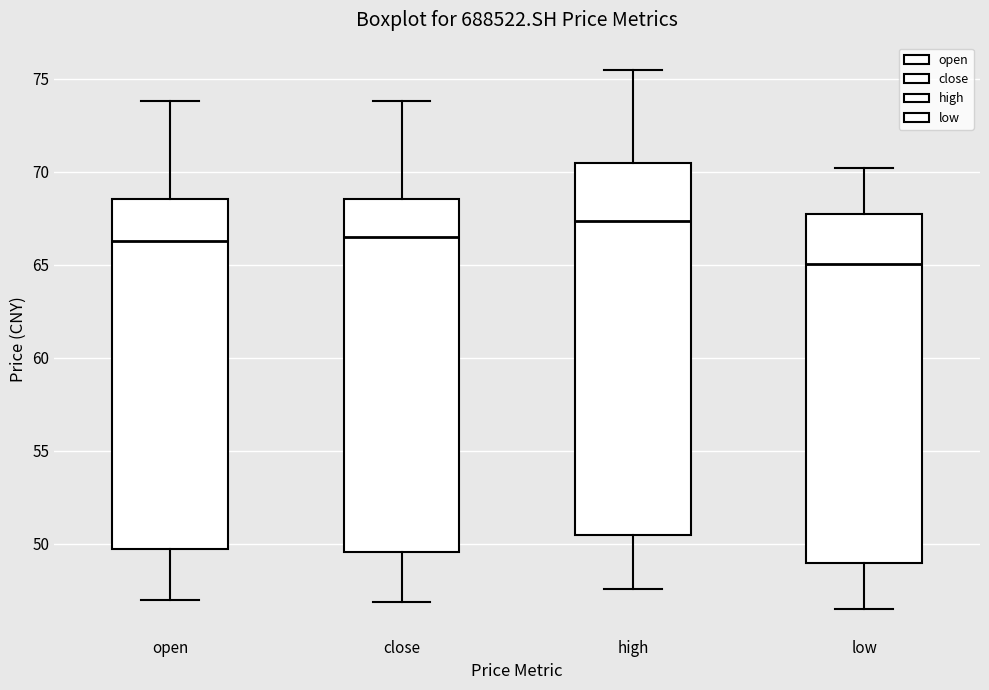

Reading left to right, read every box against the y-axis: the position of its median line, the range the box covers, and the ends of its whiskers. The values are not printed on the chart, so give them approximately, as read against the axis.

open: median 66.0, box 49.5 to 68.5, whiskers 47.0 to 74.0
close: median 66.5, box 49.5 to 68.5, whiskers 47.0 to 74.0
high: median 67.5, box 50.5 to 70.5, whiskers 47.5 to 75.5
low: median 65.0, box 49.0 to 67.5, whiskers 46.5 to 70.0